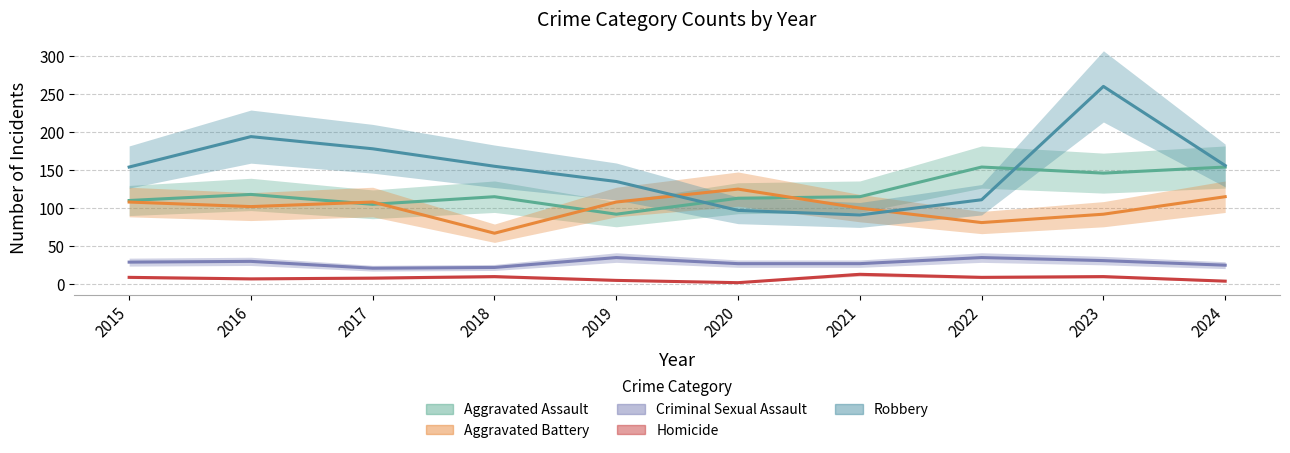

Is it true that Aggravated Battery equals 72 at 2017?

False